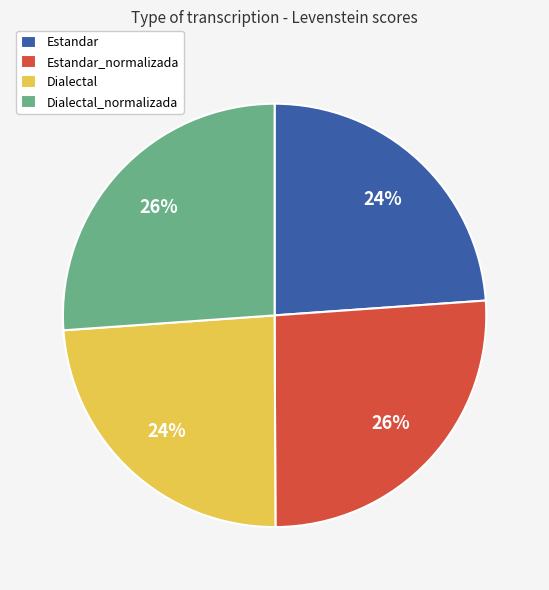

Do Estandar_normalizada and Dialectal_normalizada together represent more than half of the pie?

Yes